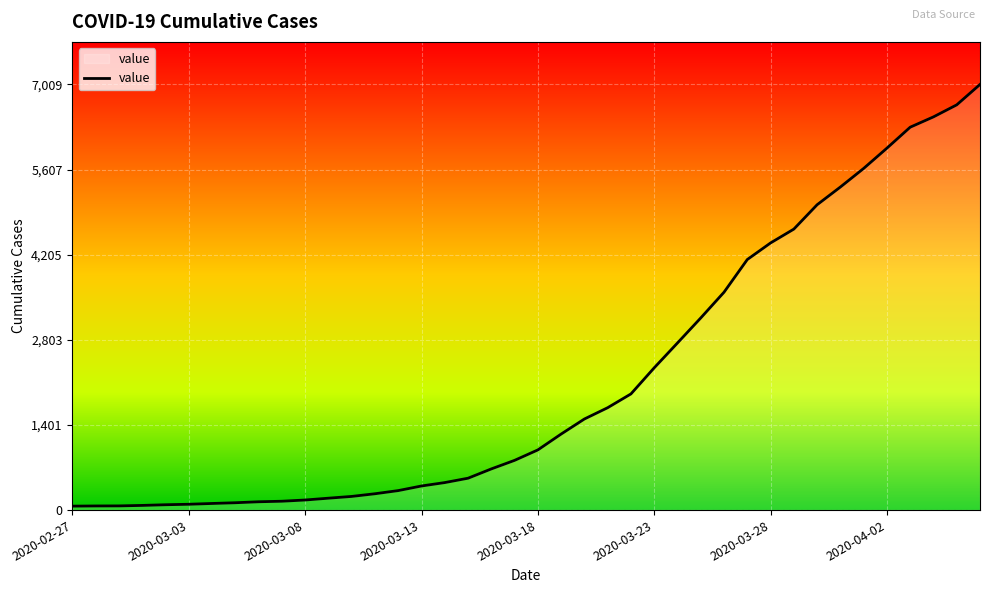

What is the difference between the maximum and minimum values?

6944